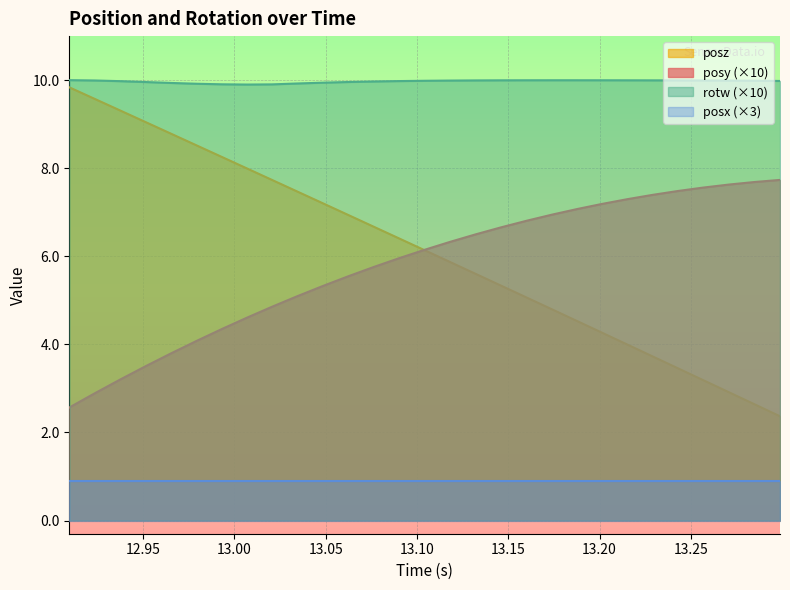

True or false: posz has more than 2 interior local peaks.

False